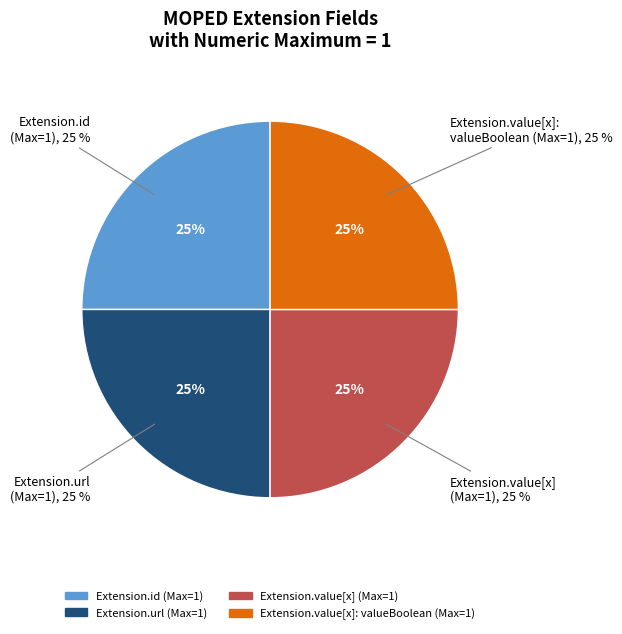

Is the sum of Extension.value[x] and Extension greater than half?

No